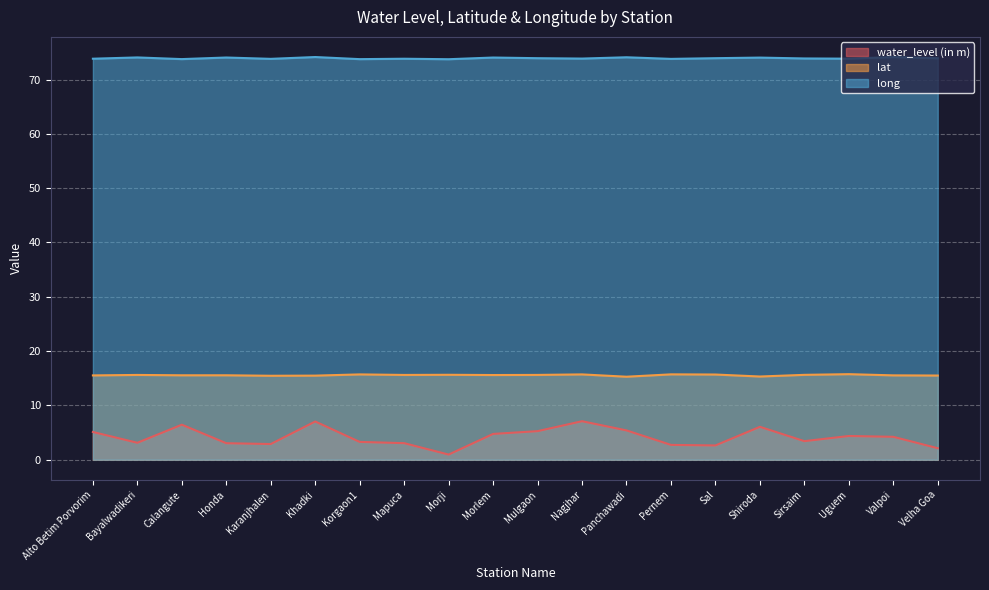

List the series in order of their overall mean, lowest first.

water_level (in m), lat, long